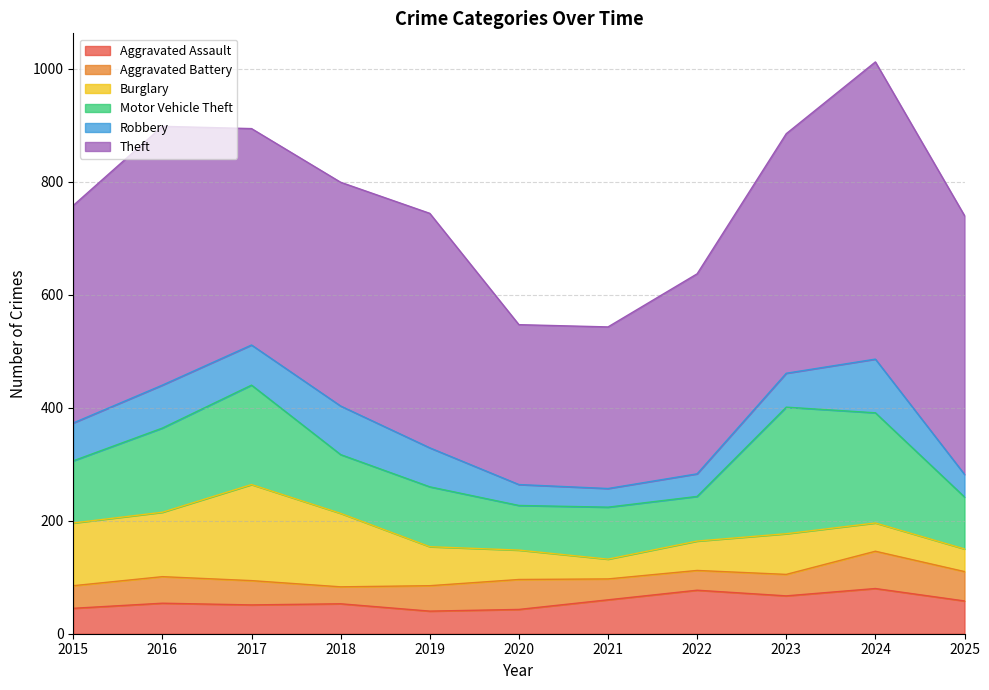

Which label corresponds to the largest value in the chart?

2024